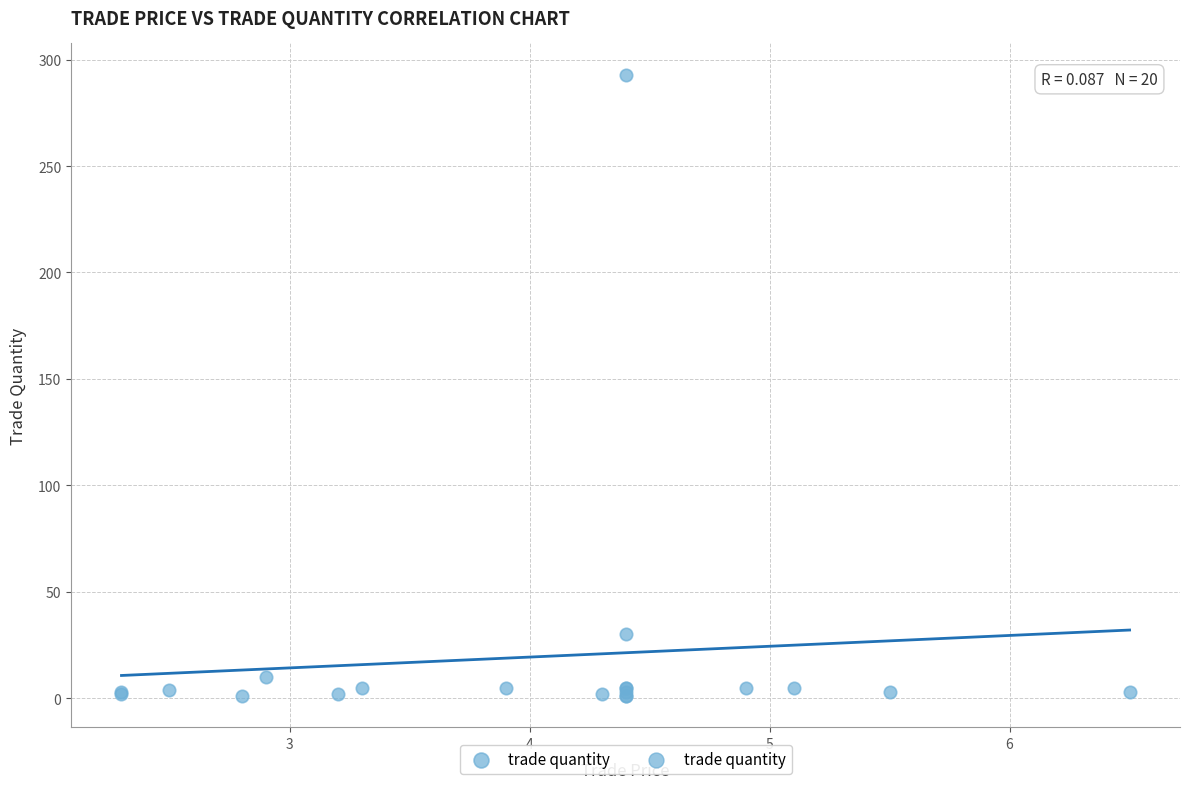

What Y value in the scatter plot is closest to 147?

30